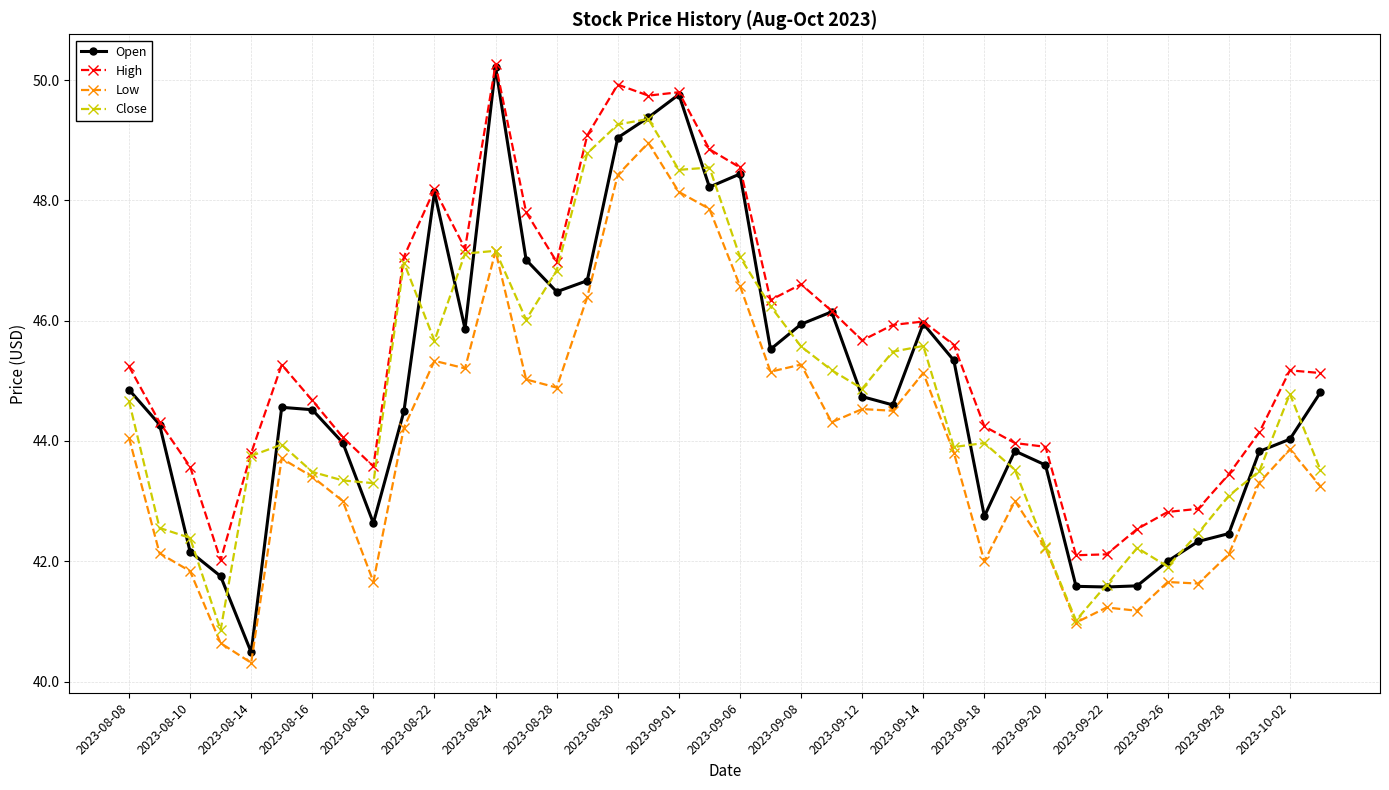

Which series has the largest total across all categories?

High